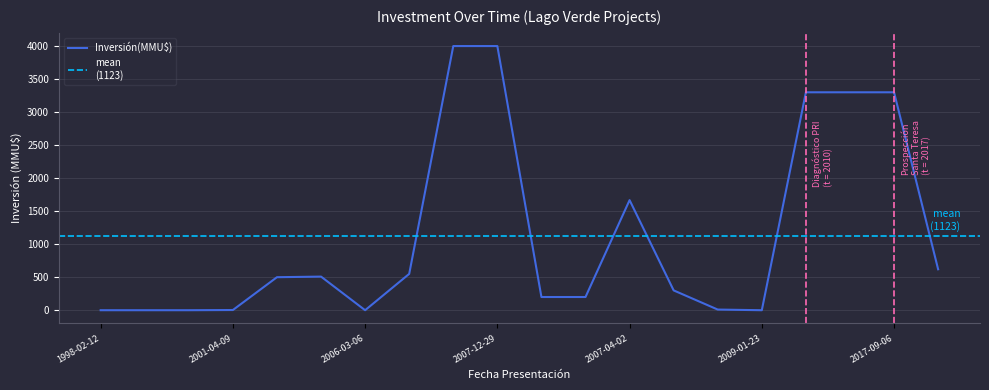

How many interior local peaks (higher than both neighbors) does the data have?

2